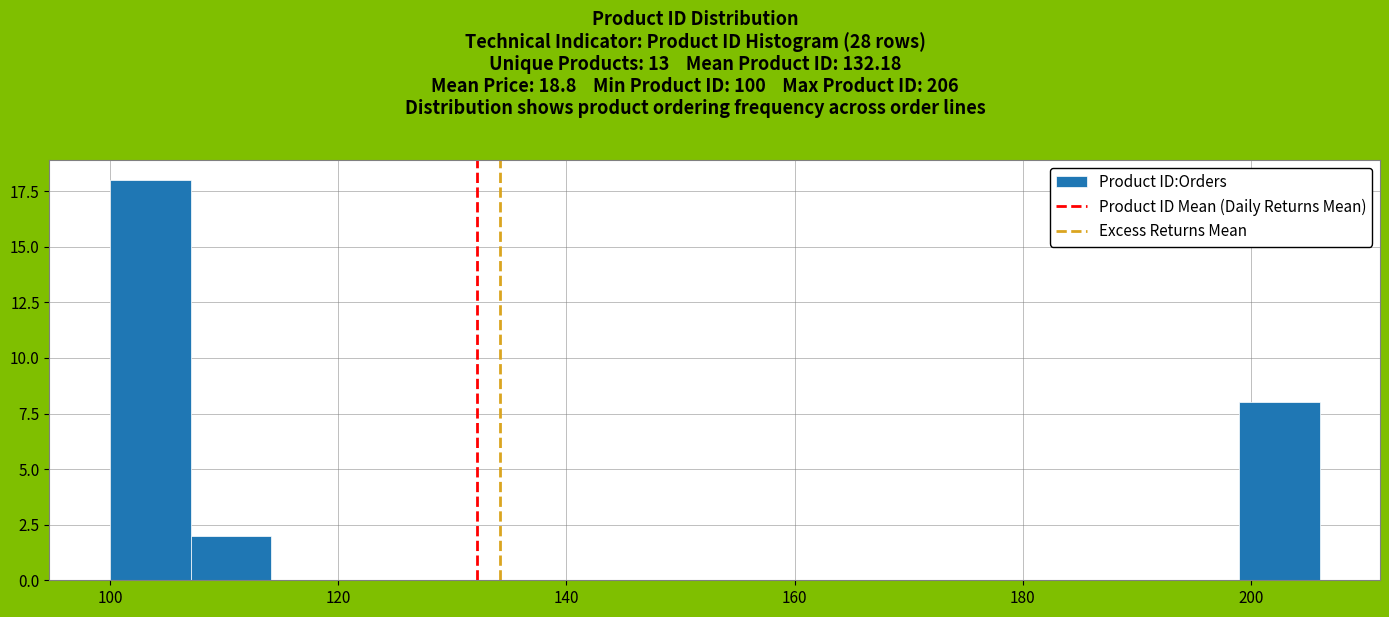

Read against the x-axis, roughly where is the centre of the tallest bar?

104